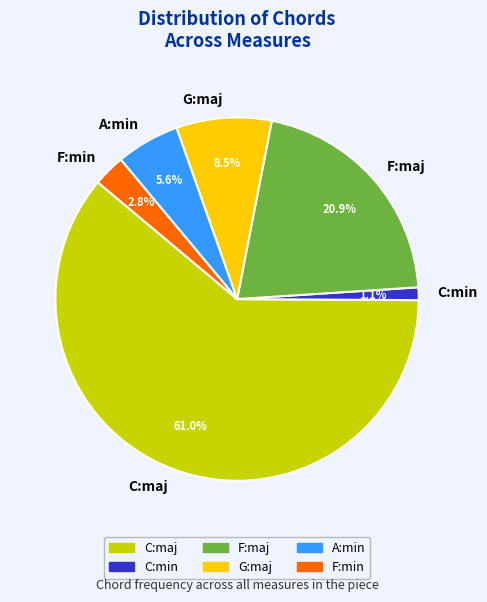

The F:maj slice represents 21% of the pie. True or false?

True